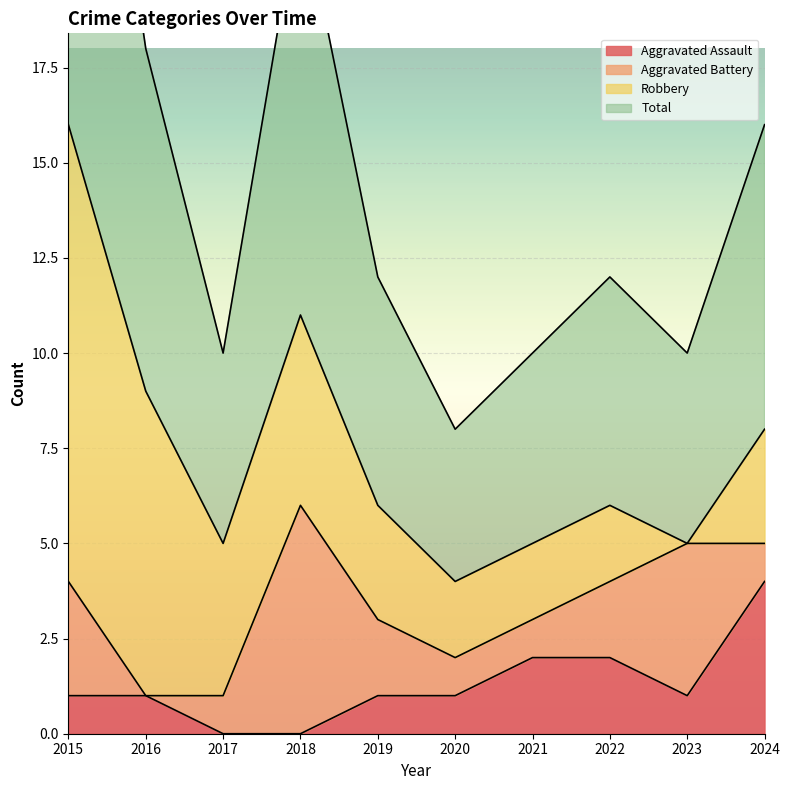

What is the maximum value shown in the chart?

16